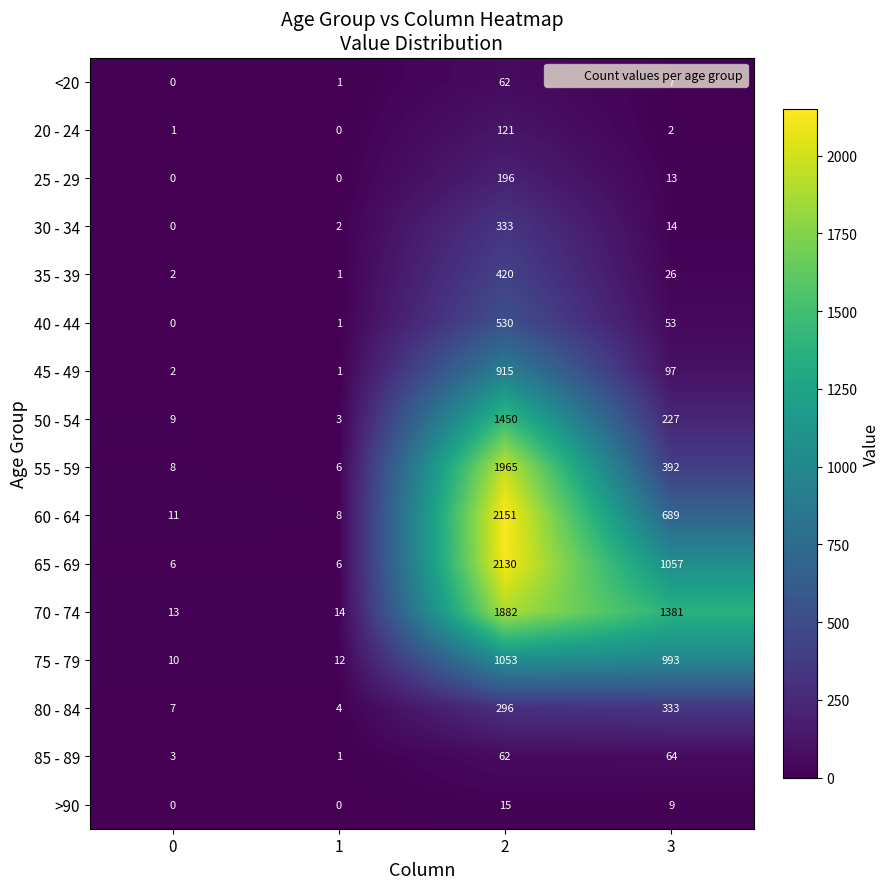

Where is 45 - 49 nearest to the value 458?

3